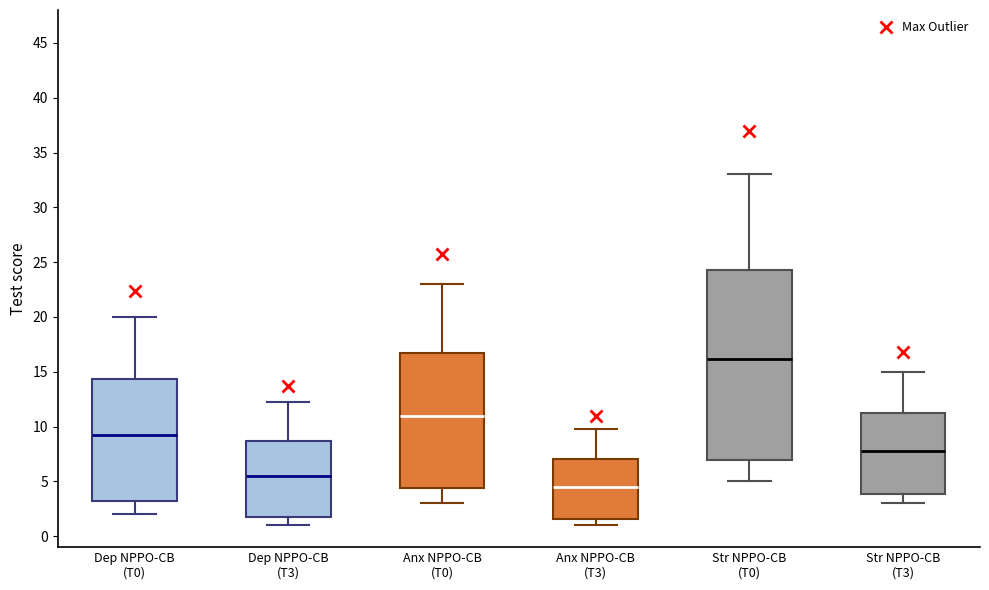

Where is the upper edge of the box for Anx NPPO-CB (T3) on the y-axis? The values are not printed on the chart, so give them approximately, as read against the axis.

7.0